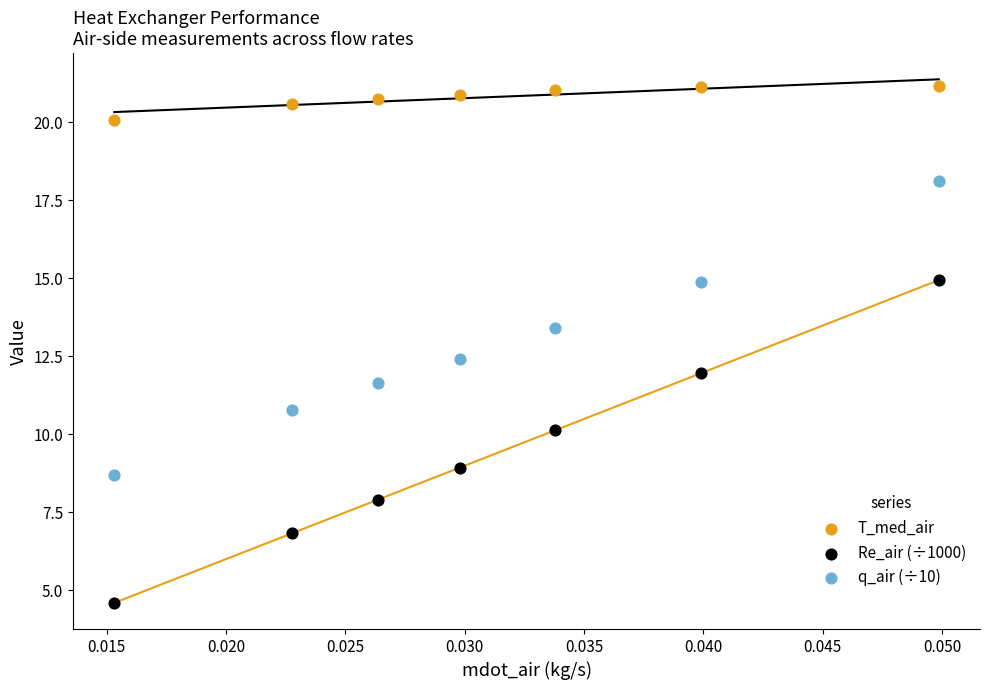

Across all data points, what is the range of Y values (max minus min)?

16.6